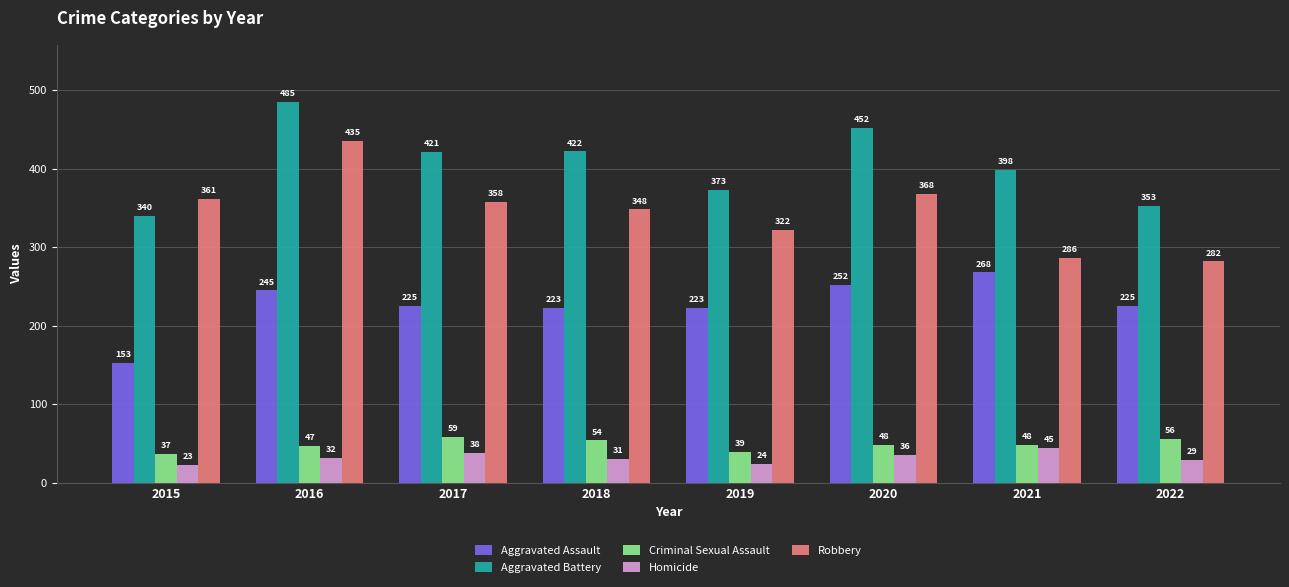

True or false: Robbery has a value of 589 at 2015.

False